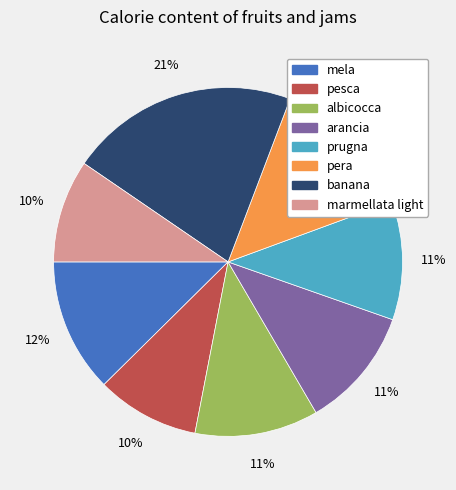

What is the ratio of the value at pesca to the value at prugna?

0.9